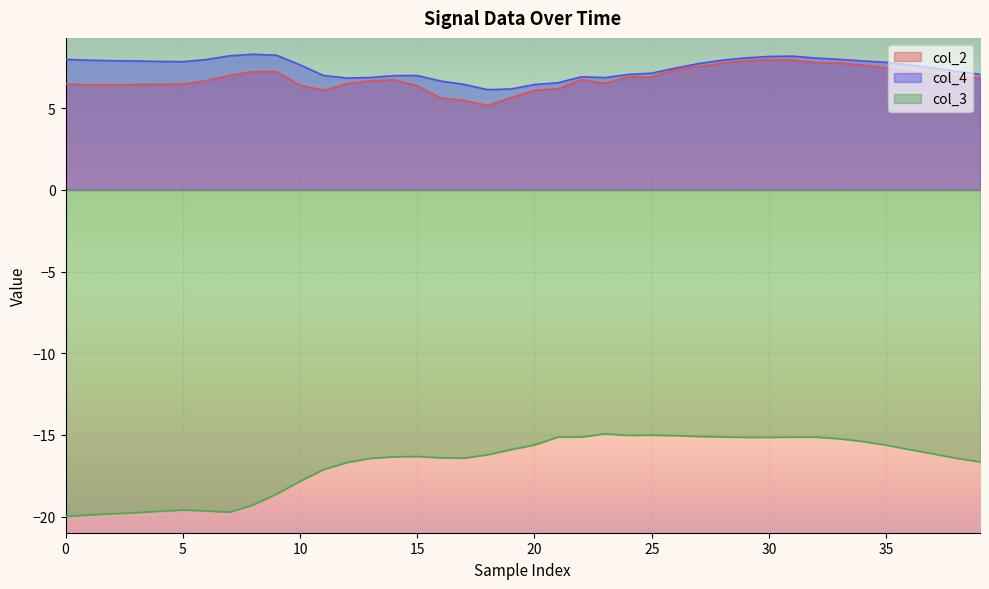

Reading right to left, list all the values displayed in this chart.

col_2: 6.8	6.9	7.1	7.2	7.5	7.7	7.8	7.8	7.9	8.0	7.9	7.8	7.6	7.4	6.9	6.9	6.5	6.8	6.2	6.1	5.7	5.2	5.5	5.6	6.4	6.7	6.7	6.5	6.1	6.4	7.2	7.2	7.0	6.7	6.5	6.5	6.5	6.4	6.4	6.5
col_4: 7.1	7.3	7.5	7.7	7.8	7.9	8.0	8.1	8.2	8.2	8.1	7.9	7.7	7.5	7.2	7.1	6.9	6.9	6.6	6.5	6.2	6.1	6.5	6.7	7.0	7.0	6.9	6.9	7.0	7.7	8.3	8.3	8.2	8.0	7.9	7.9	7.9	7.9	7.9	8.0
col_3: -16.6	-16.4	-16.2	-15.9	-15.6	-15.4	-15.2	-15.1	-15.1	-15.1	-15.1	-15.1	-15.1	-15.0	-15.0	-15.0	-14.9	-15.1	-15.1	-15.6	-15.9	-16.2	-16.4	-16.4	-16.3	-16.3	-16.4	-16.7	-17.1	-17.8	-18.6	-19.3	-19.7	-19.6	-19.6	-19.7	-19.8	-19.8	-19.9	-20.0